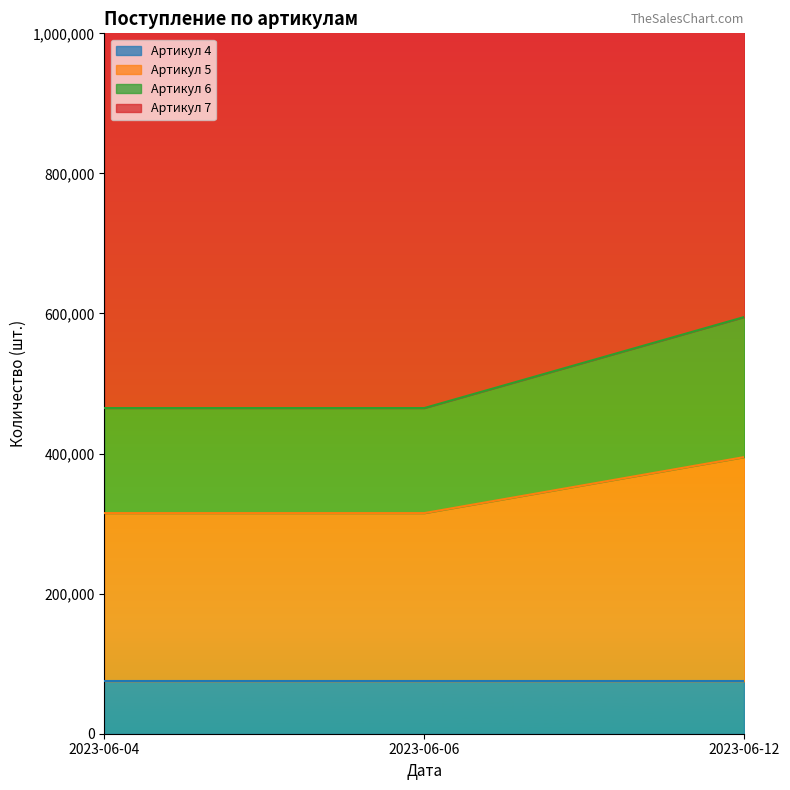

What is the minimum value for Артикул 5?

315000